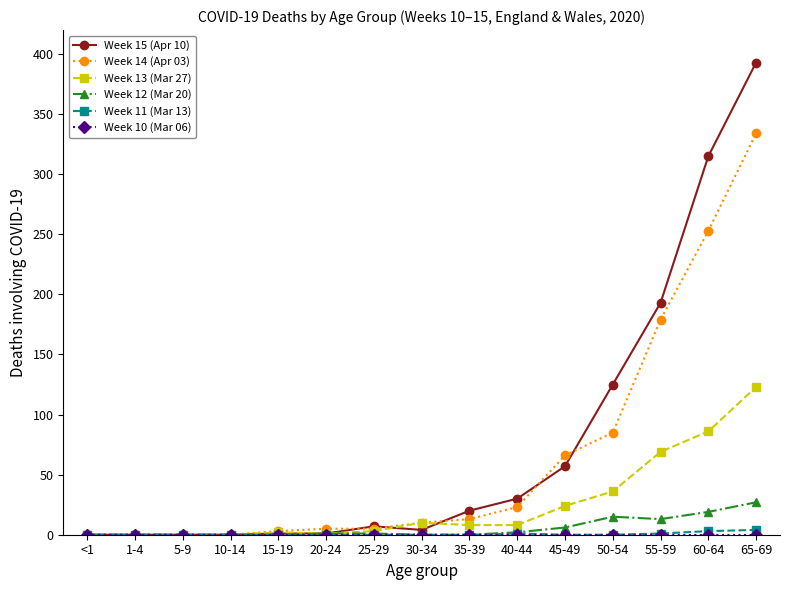

At which label is Week 15 (Apr 10) closest to 196?

55-59